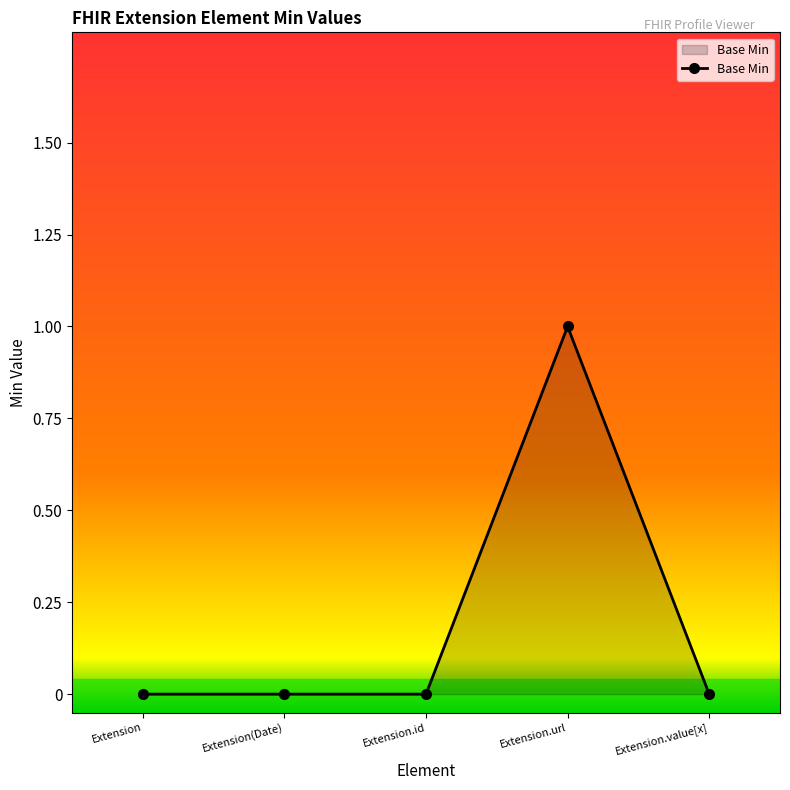

True or false: there are more than 2 points higher than both neighbors.

False